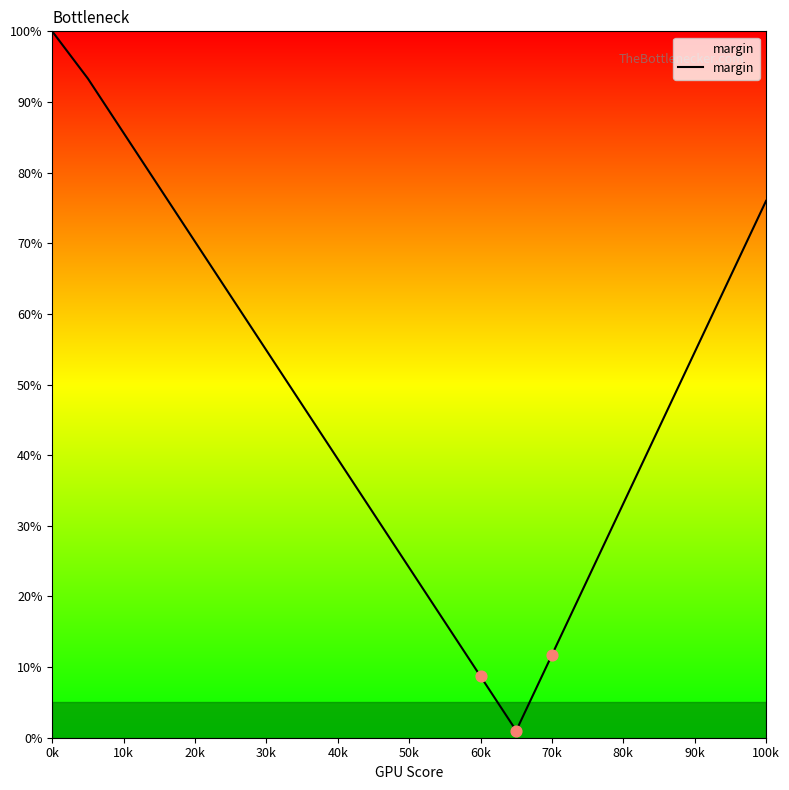

What is the difference between the maximum and minimum values?

99.0